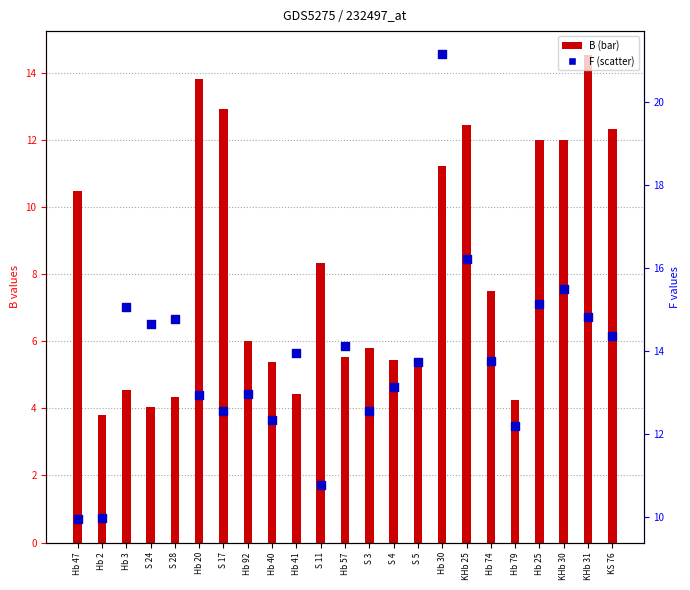

At which category is the sum across all series the highest?

Hb 30